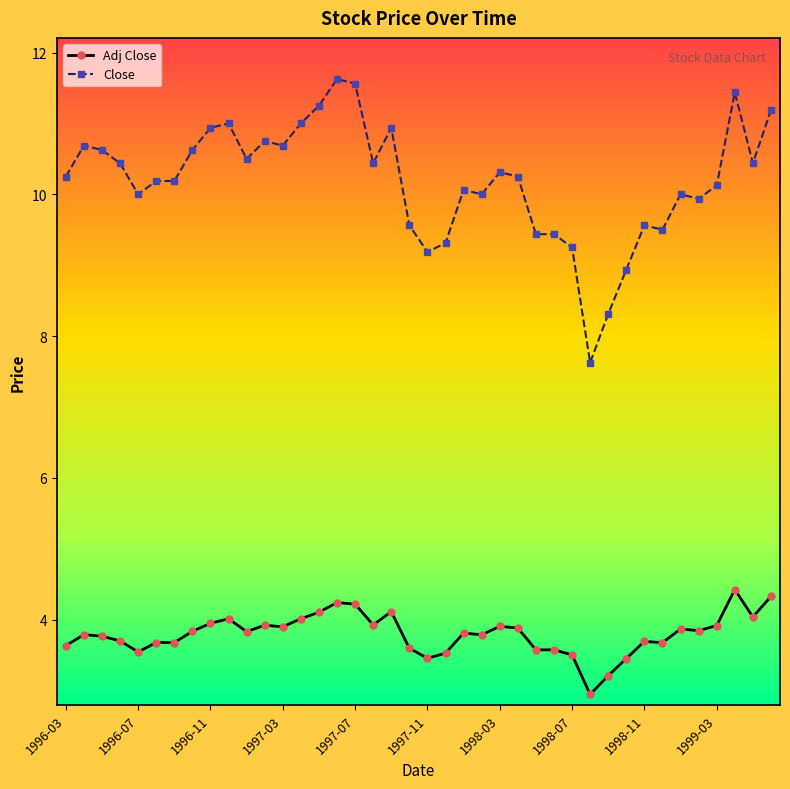

Rank the series by their maximum value, from lowest to highest.

Adj Close, Close